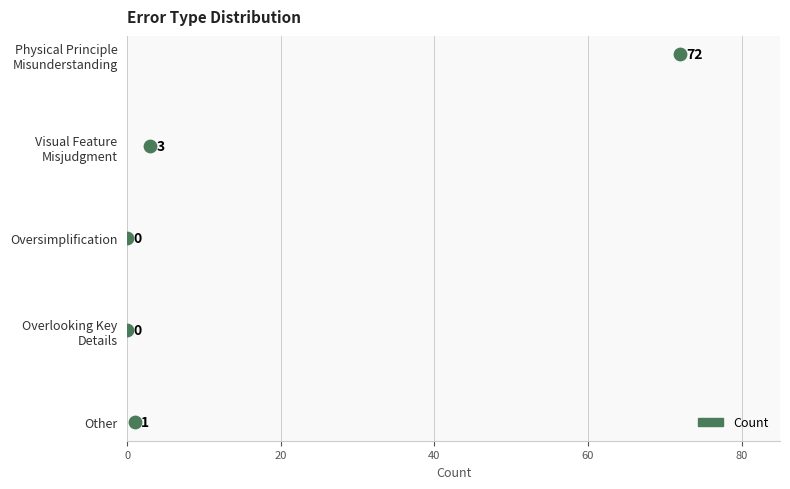

What is the change in value from Physical Principle
Misunderstanding to Oversimplification?

-72